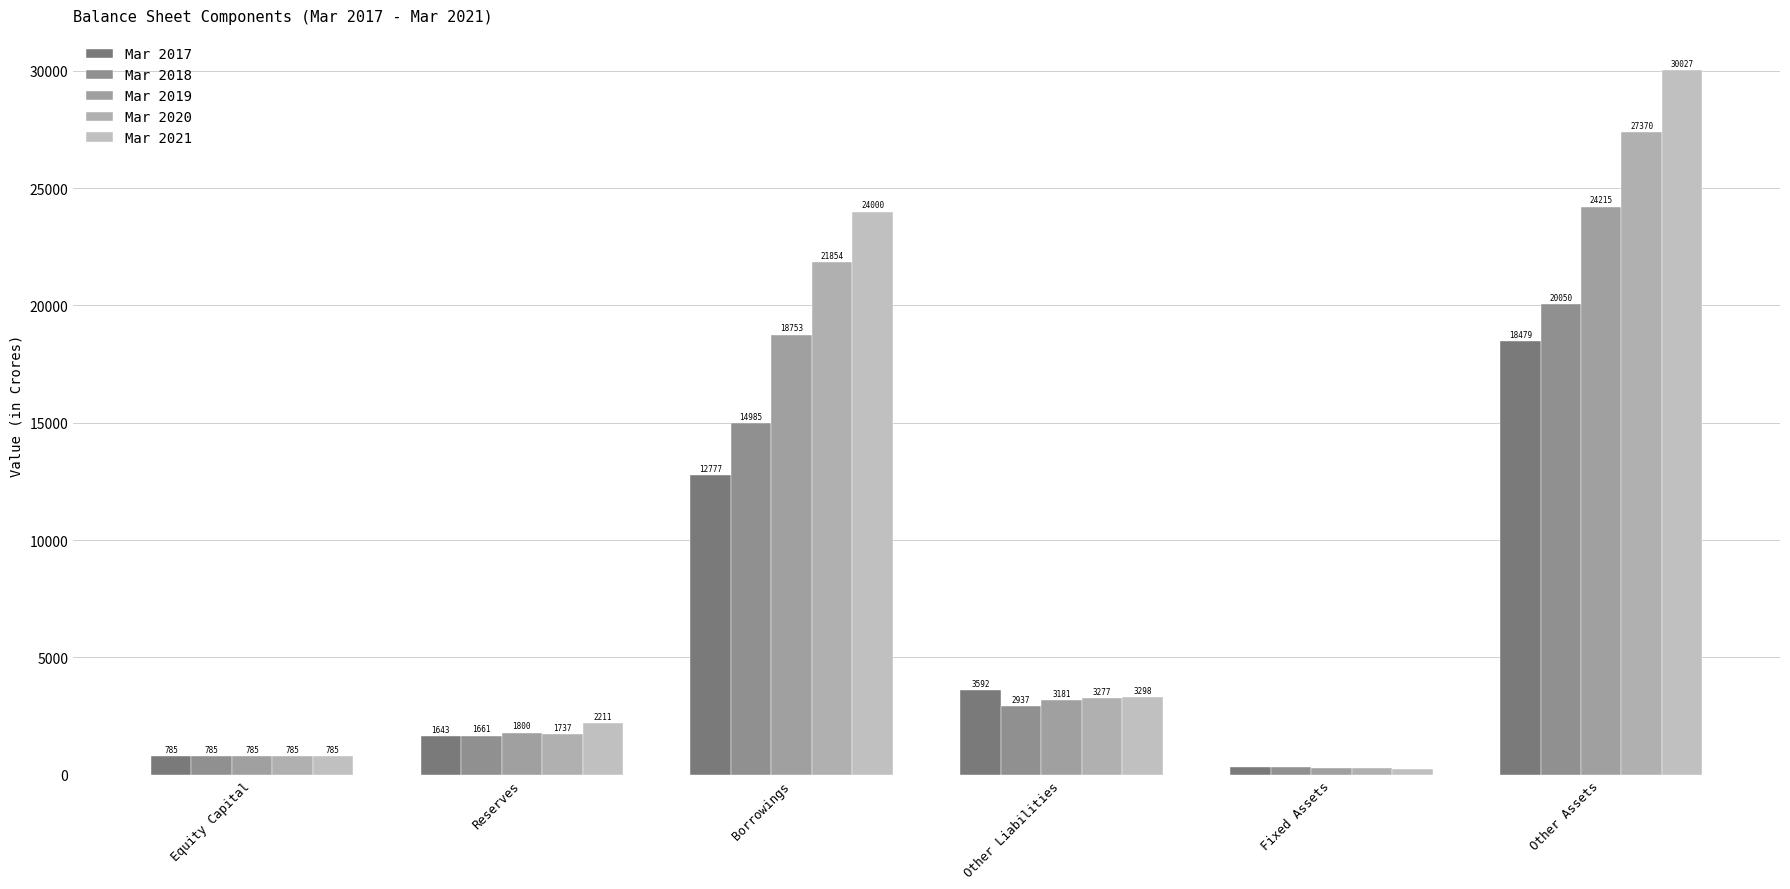

What is the value of the Mar 2018 bar at the 6th from the left?

20050